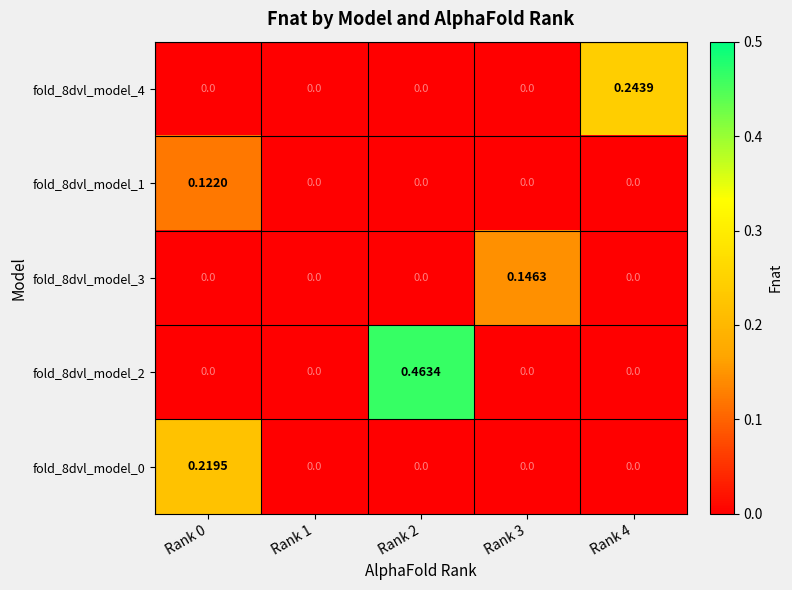

Which series has the largest total across all categories?

fold_8dvl_model_2